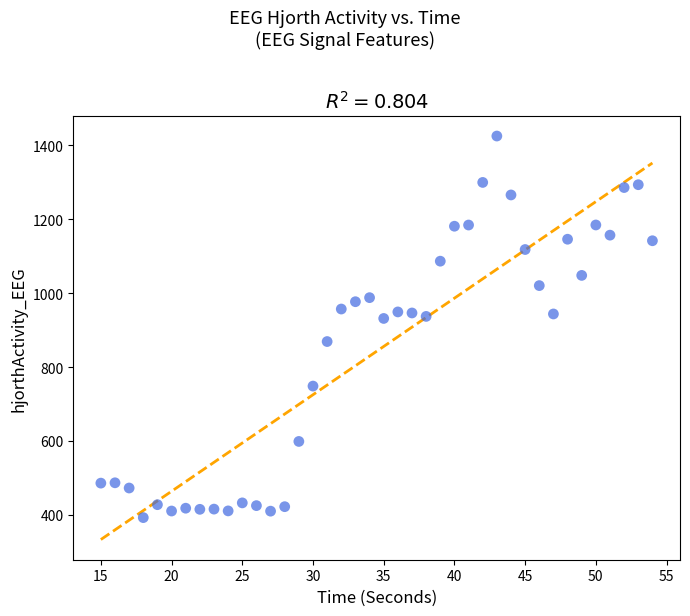

What is the range of Y values (max minus min)?

1032.0